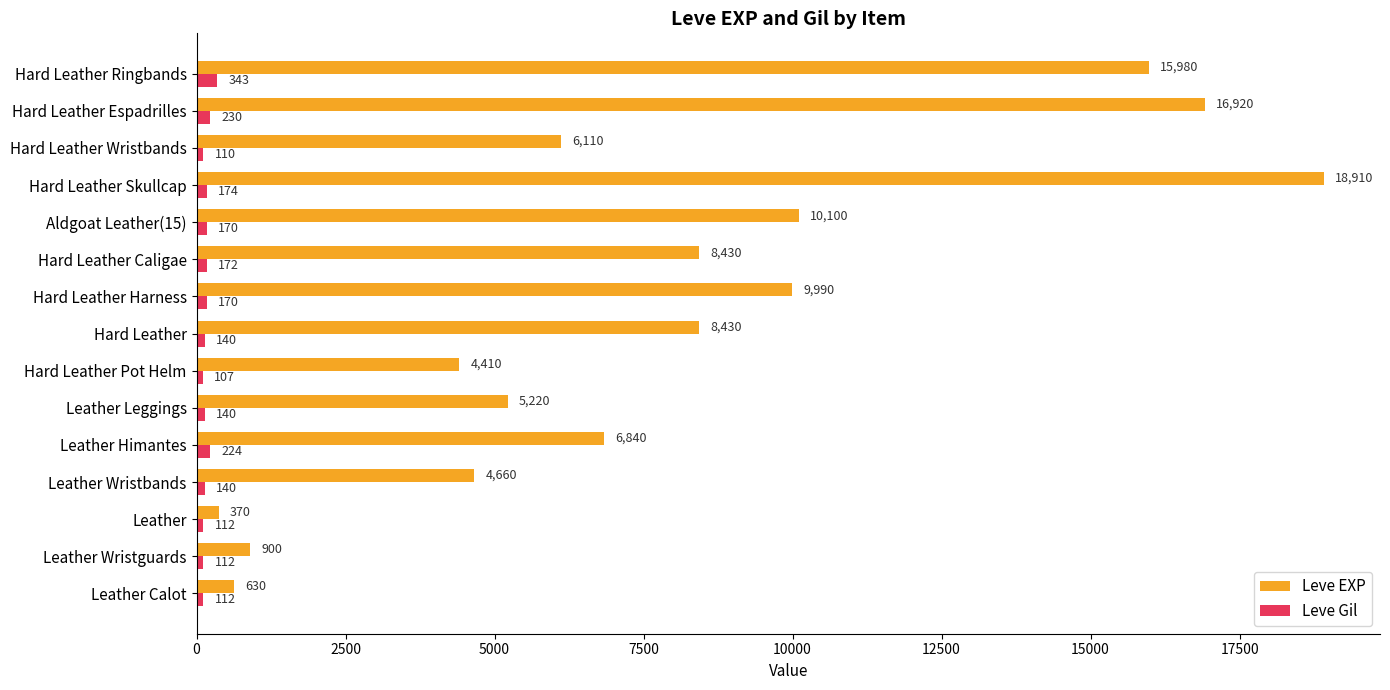

How many series are shown in this chart?

2